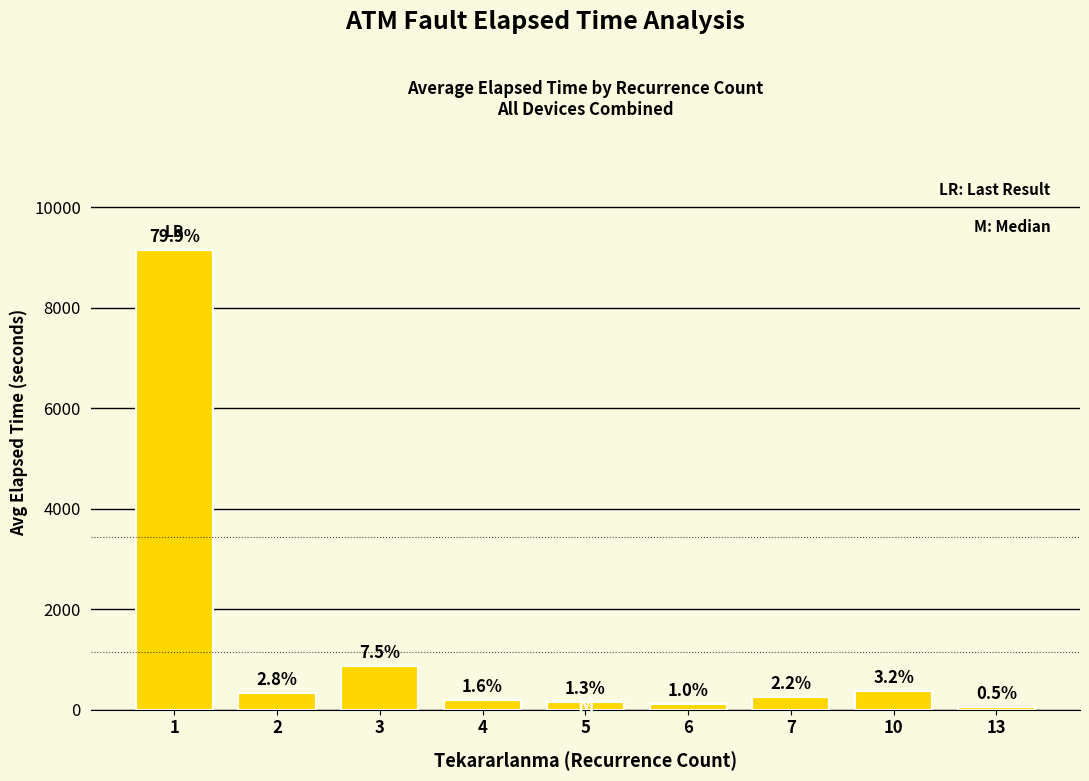

Reading left to right, extract all data points from this chart.

9136.4	320.0	858.3	181.2	145.0	120.0	250.0	370.0	55.0